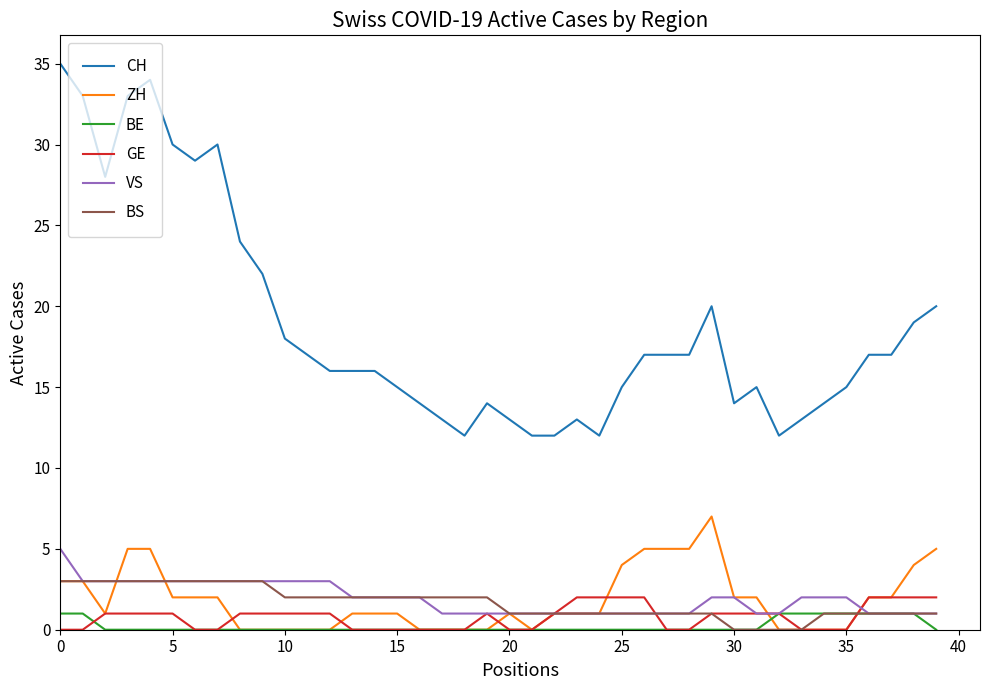

True or false: GE and CH cross at least once.

False